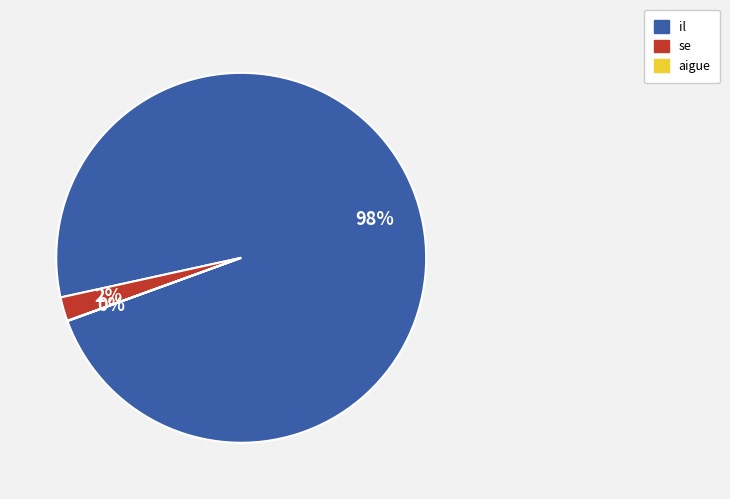

Is the sum of se and il greater than half?

Yes